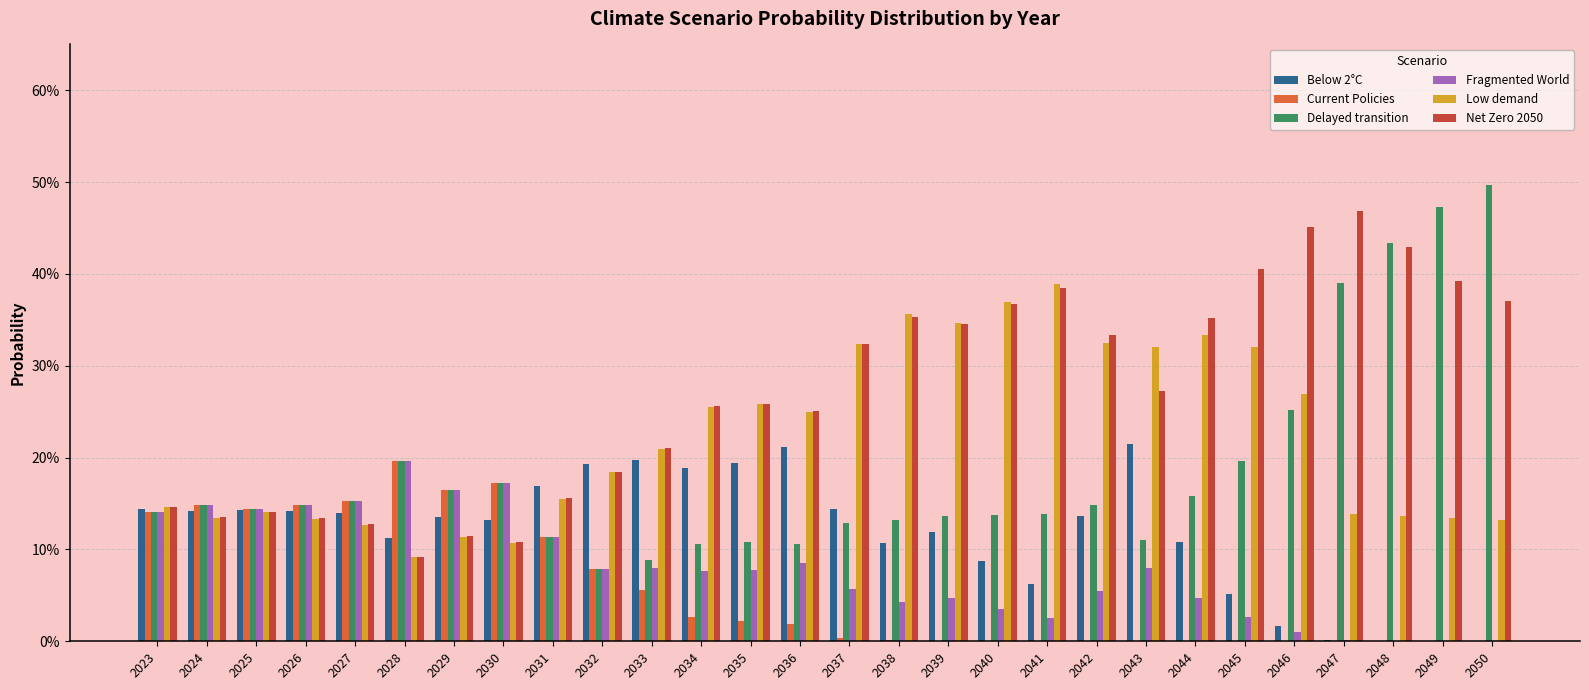

What are all the series names shown in the legend?

Below 2°C, Current Policies, Delayed transition, Fragmented World, Low demand, Net Zero 2050